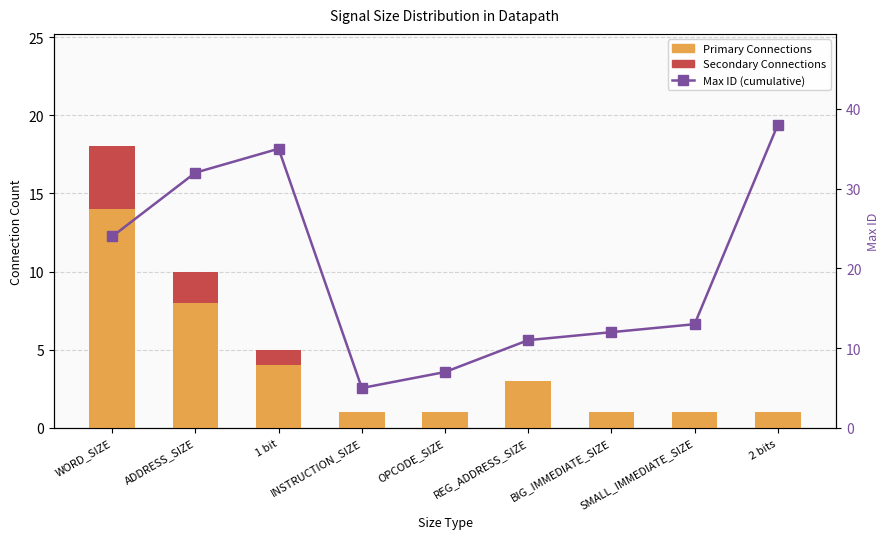

Rank the series at WORD_SIZE from lowest to highest value.

Secondary Connections, Primary Connections, Max ID (cumulative)